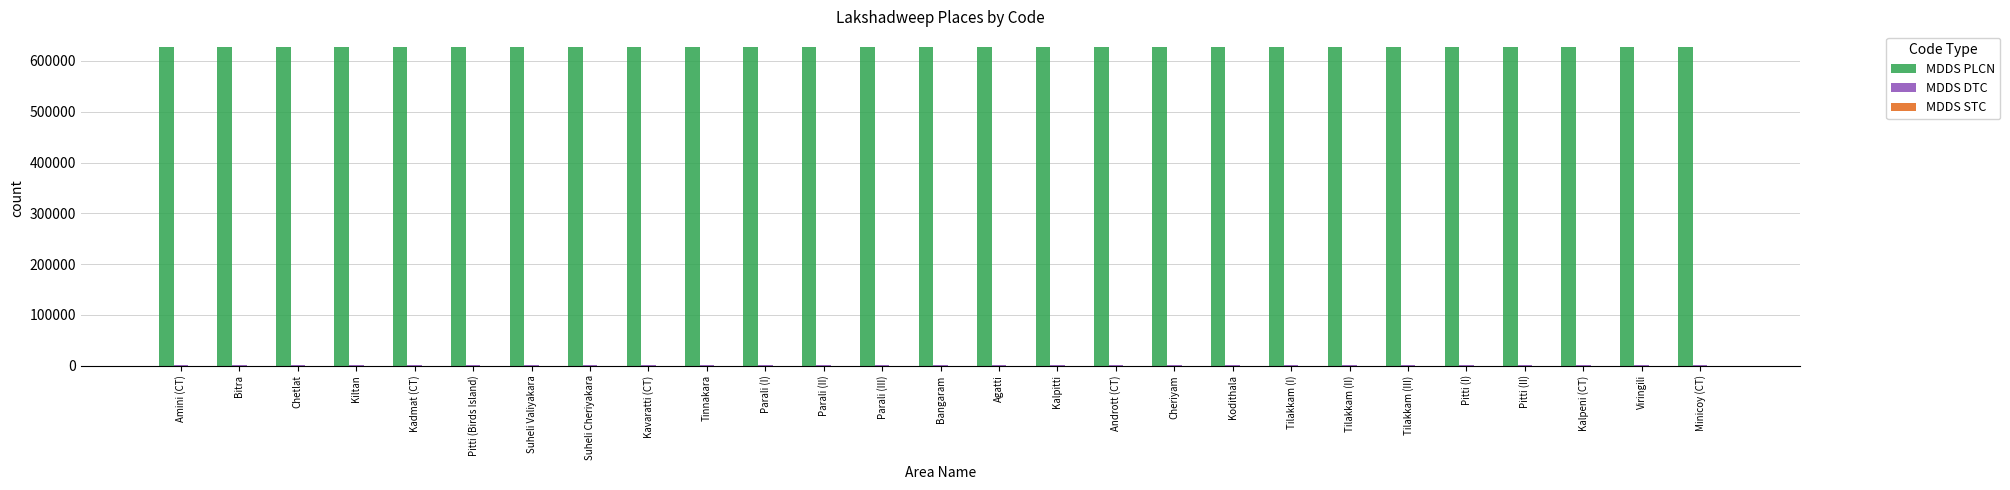

Is it true that MDDS PLCN equals 627050 at Tilakkam (II)?

True